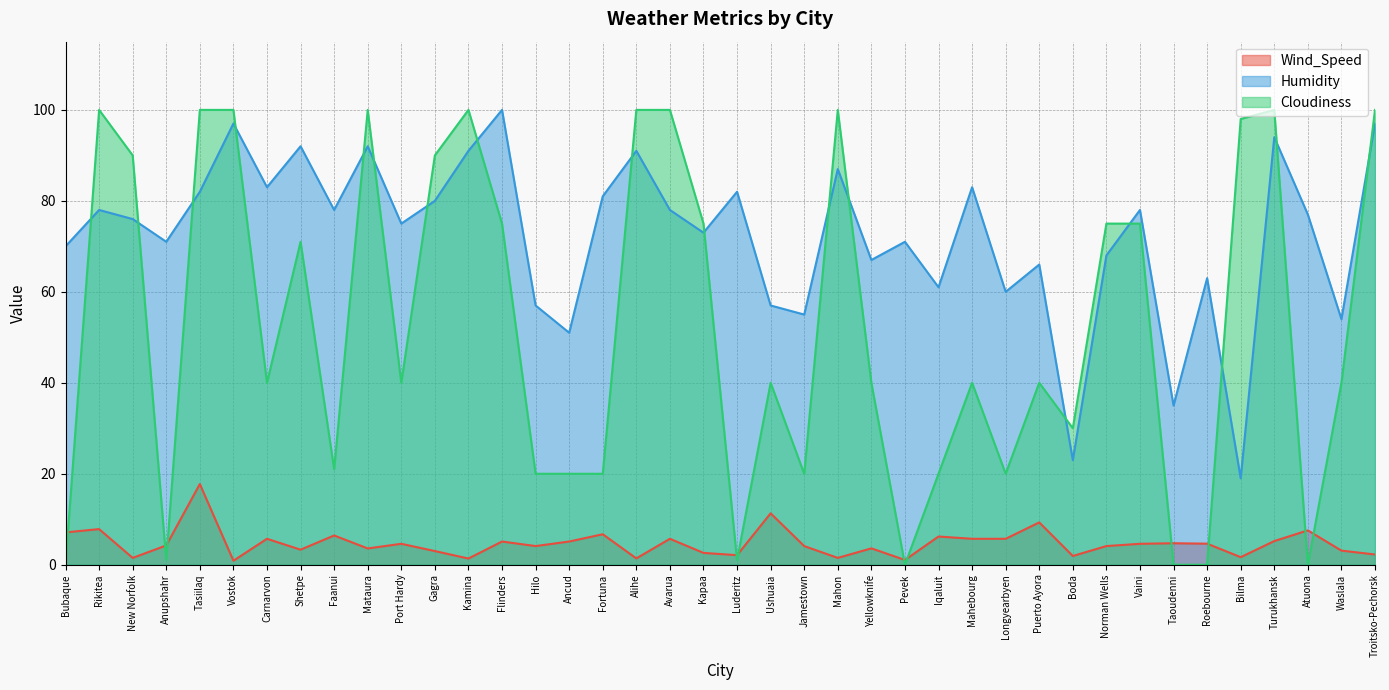

What are all the series names shown in the legend?

Wind_Speed, Humidity, Cloudiness